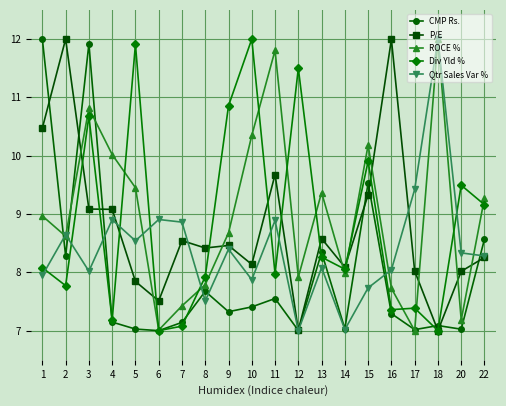

What is the difference between the highest and lowest values at 2?

4.2